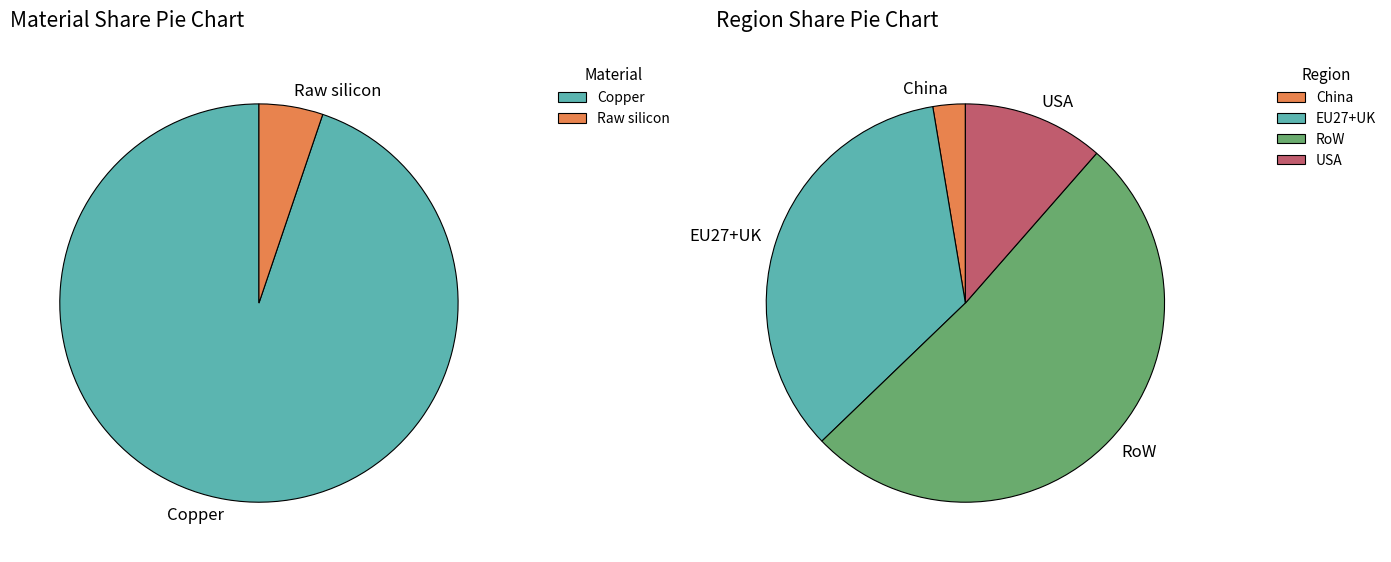

Which slice is the largest?

Copper